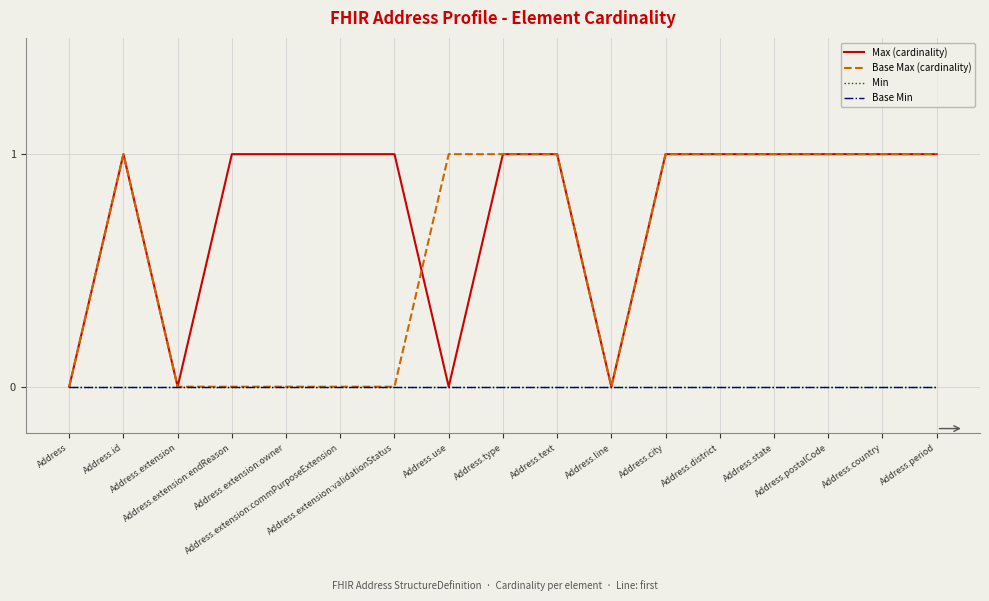

At which label is Max (cardinality) closest to 0?

Address